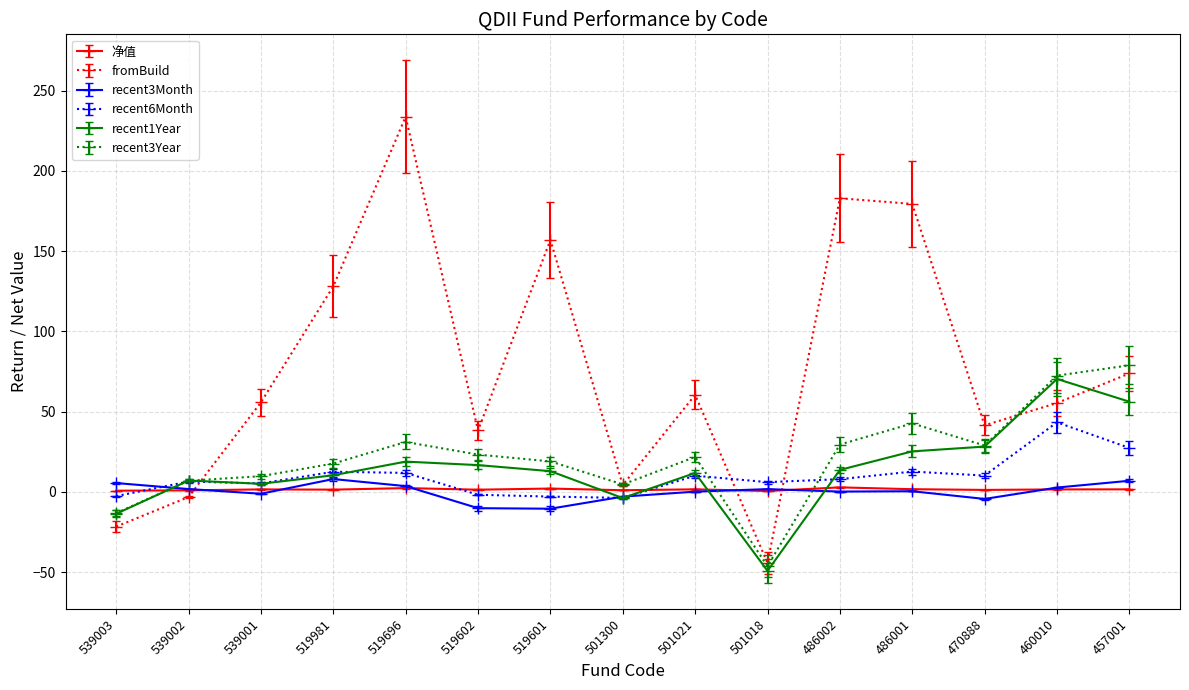

At how many categories does at least one series exceed 105?

5